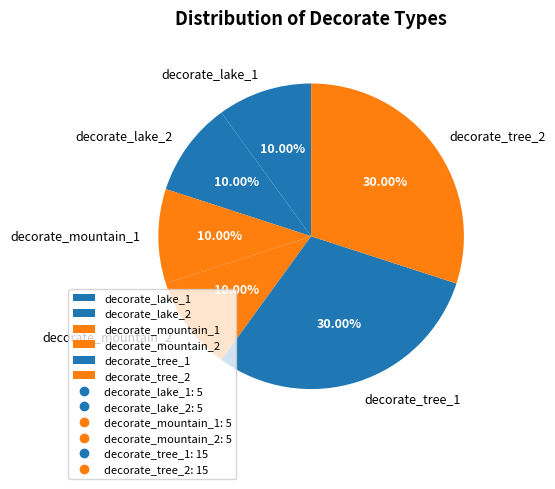

Does decorate_lake_2 account for over 50% of the chart?

No